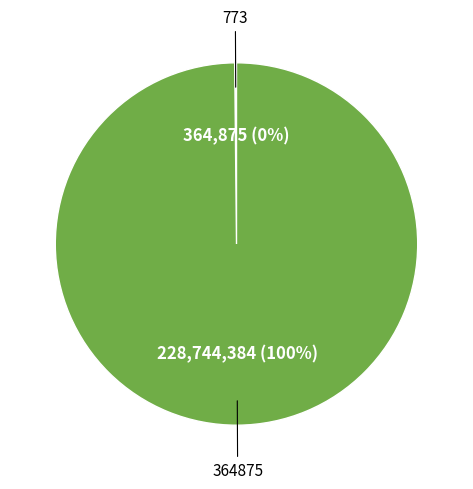

To the nearest percent, what is the difference between the largest and smallest slice percentages?

100%